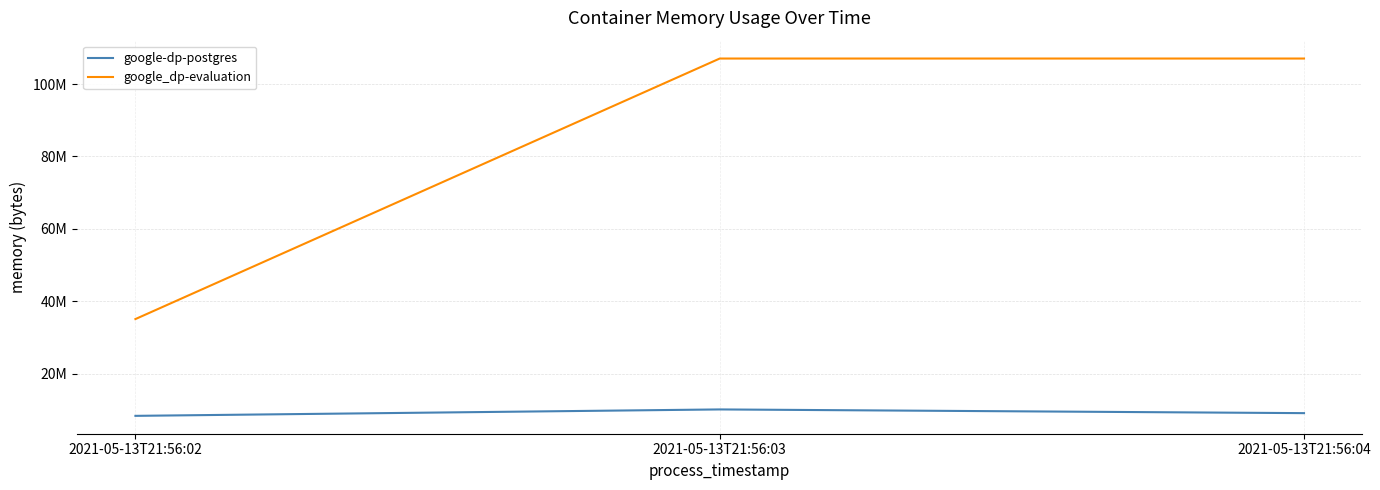

What are all the series names shown in the legend?

google-dp-postgres, google_dp-evaluation